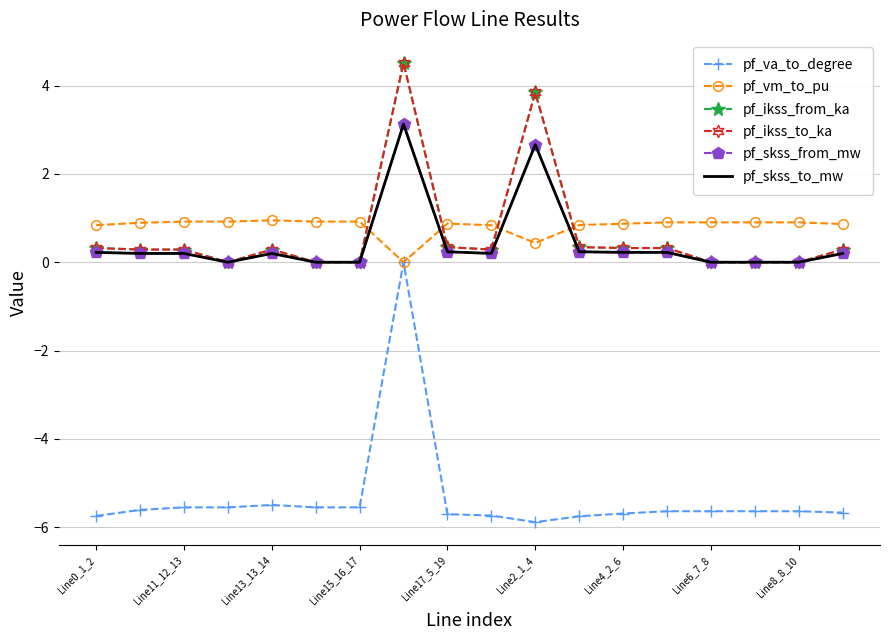

How many interior local valleys does the pf_ikss_to_ka series have?

2